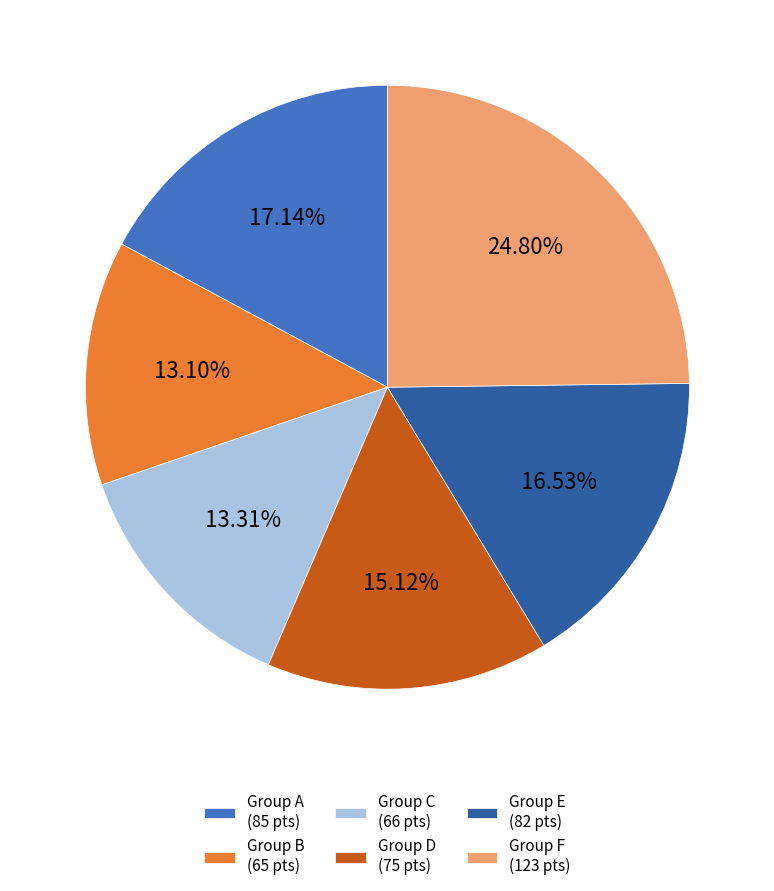

Is the sum of Group E (82 pts) and Group A (85 pts) greater than half?

No